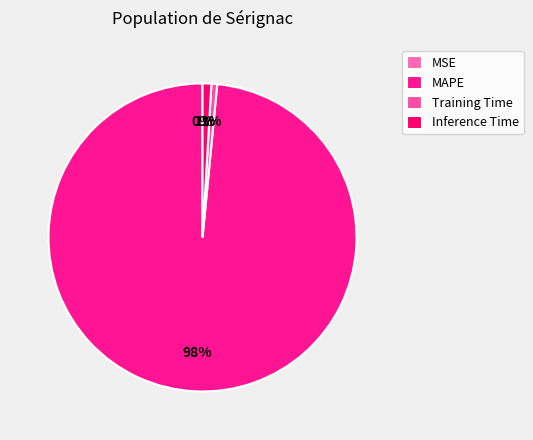

To the nearest percent, what percentage of the pie is Inference Time?

1%